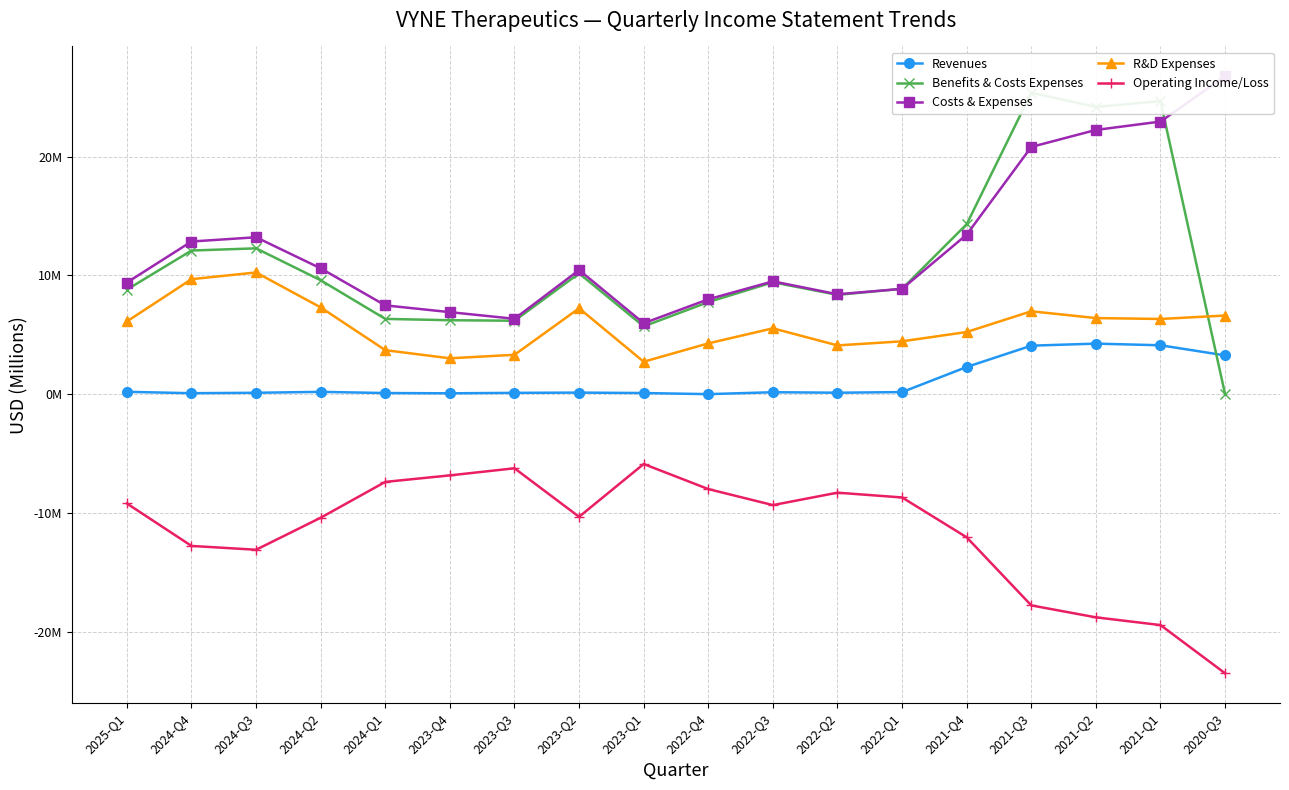

At which category does the chart reach its peak across all series?

2020-Q3